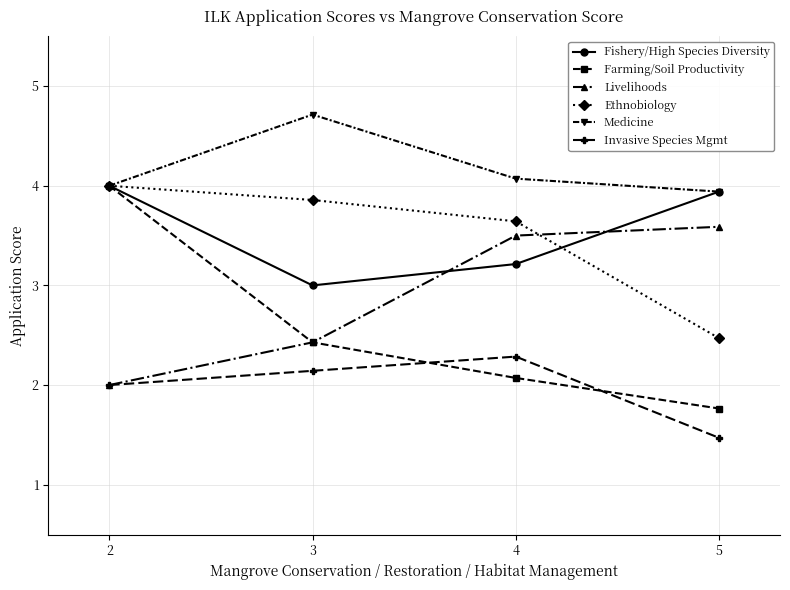

Which series has the largest range (max minus min)?

Farming/Soil Productivity